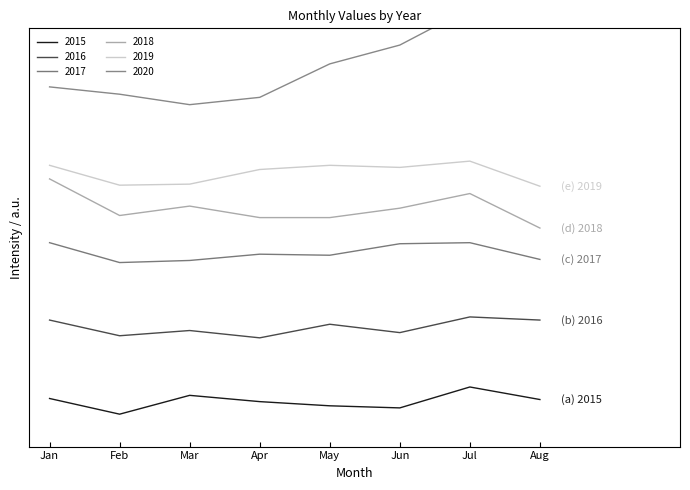

What is the sum of all 2020 values?

2754